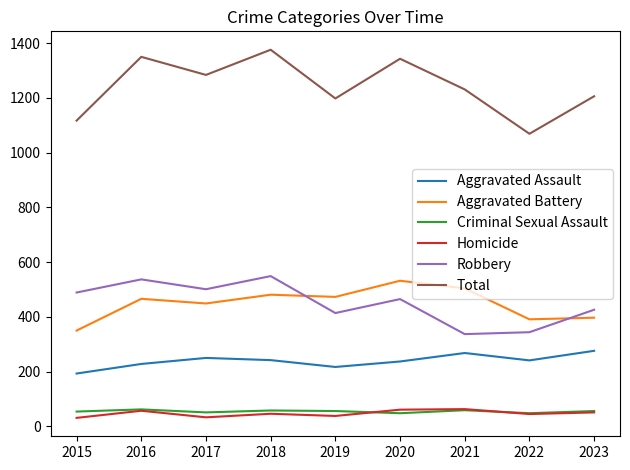

True or false: Total and Homicide intersect in this chart.

False